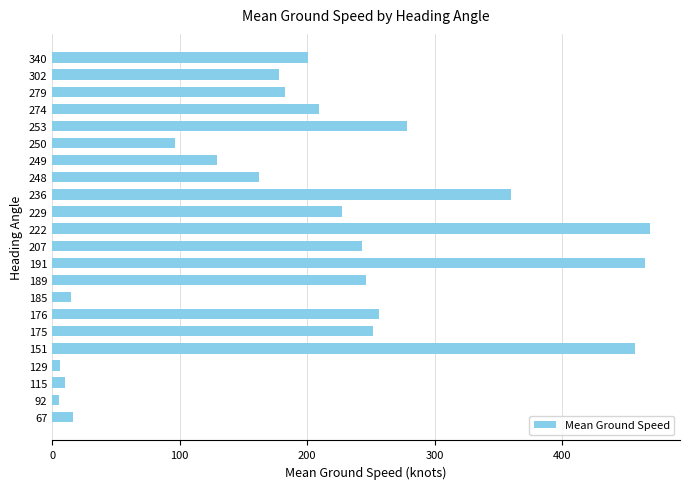

What is the change in value from 222 to 302?

-291.0